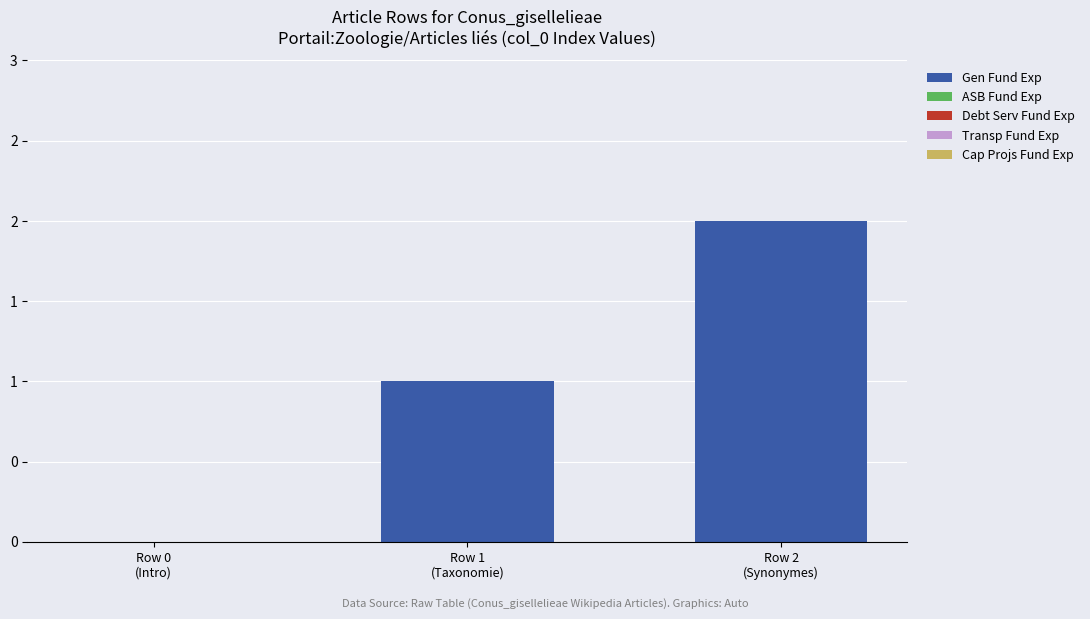

Reading left to right, extract all data points from this chart.

Gen Fund Exp: 0	1	2
ASB Fund Exp: 0	0	0
Debt Serv Fund Exp: 0	0	0
Transp Fund Exp: 0	0	0
Cap Projs Fund Exp: 0	0	0